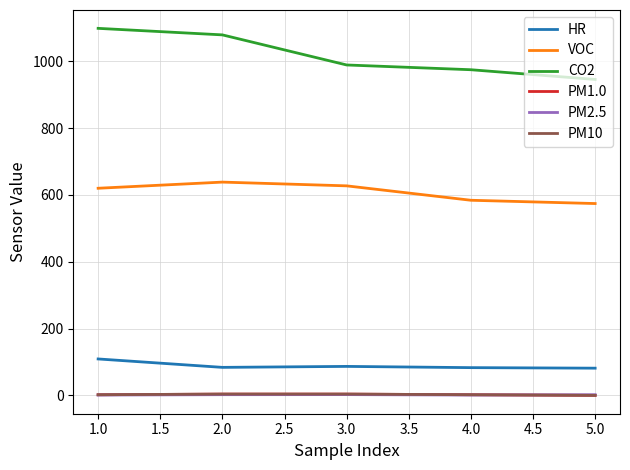

True or false: CO2 has more than 2 points higher than both neighbors.

False